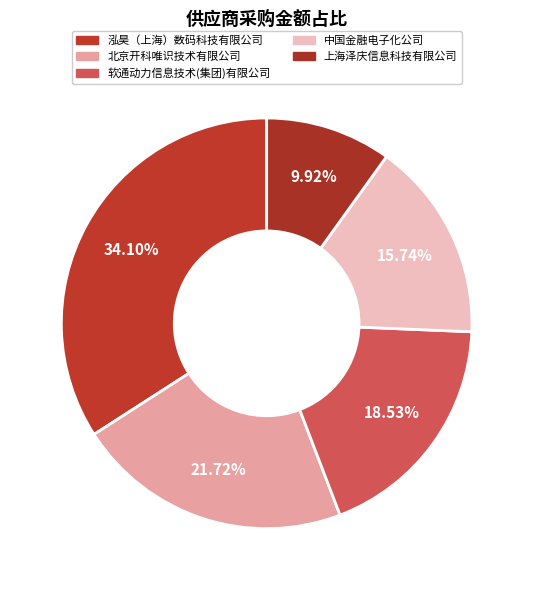

Does any single category account for the majority?

No